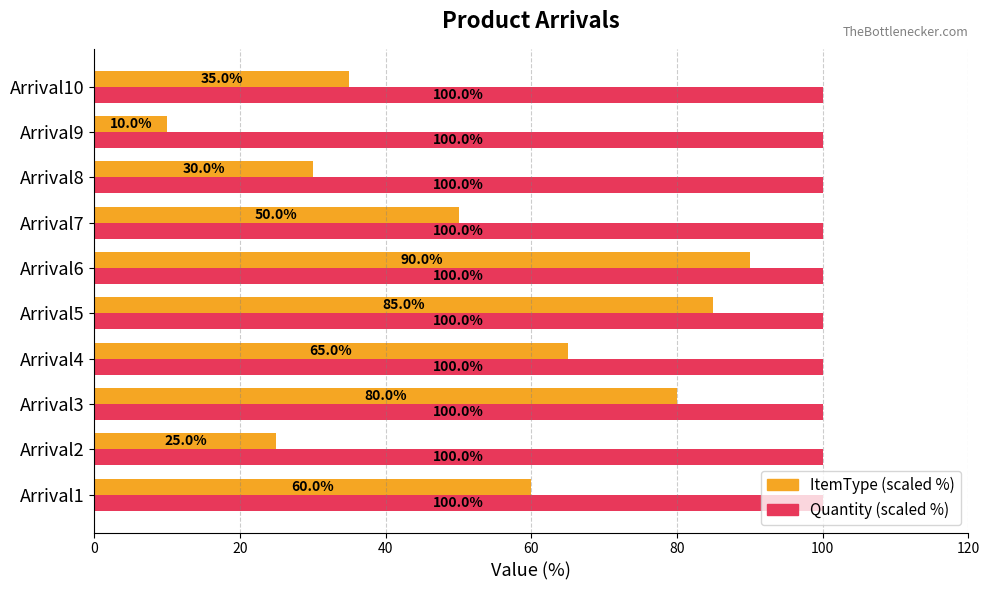

What are all the series names shown in the legend?

ItemType (scaled %), Quantity (scaled %)